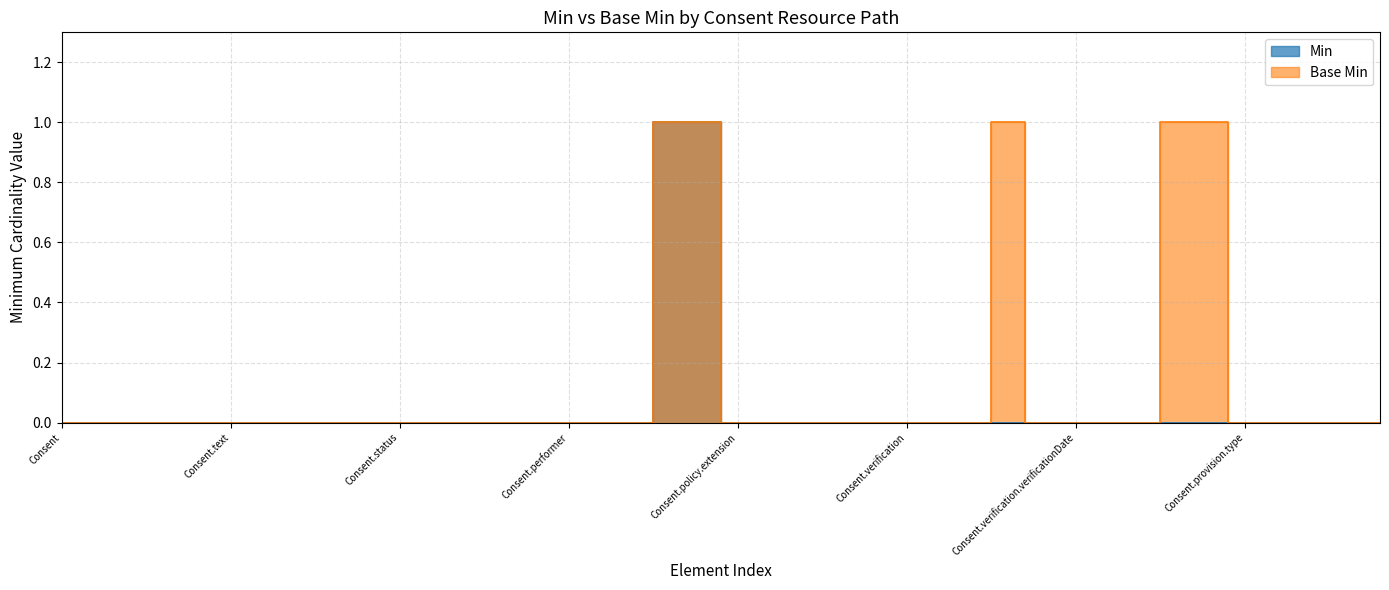

Which series has the largest total across all categories?

Base Min